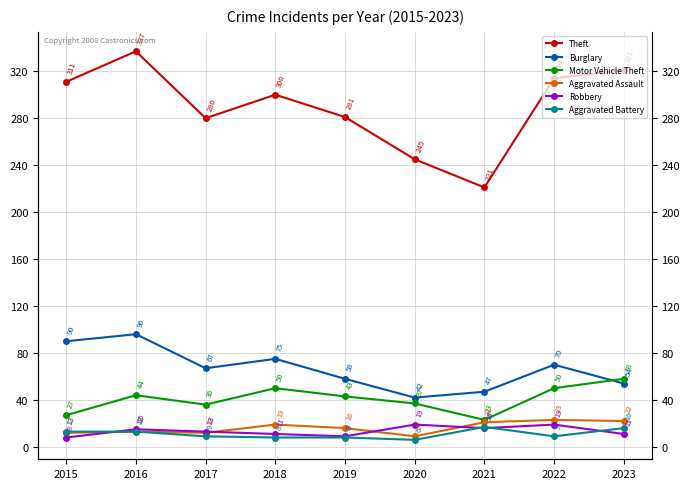

Which label corresponds to the smallest value in the chart?

2020